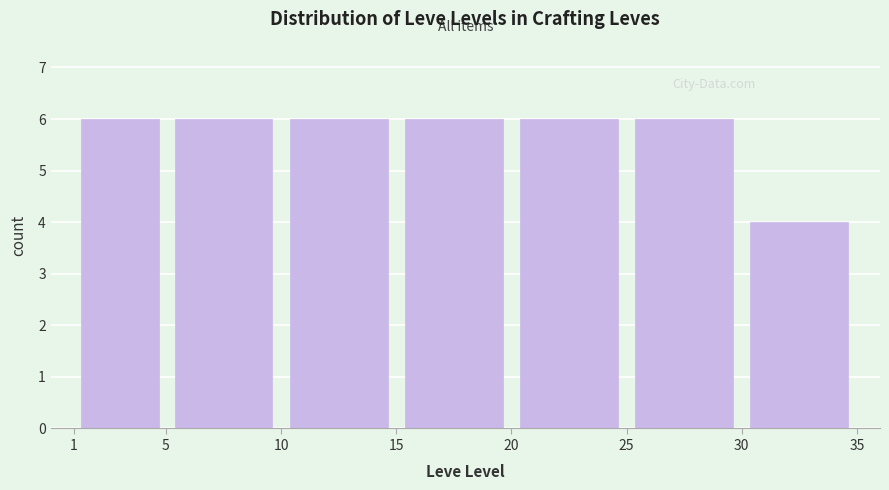

Reading left to right, list every bar in this chart as the range it spans on the x-axis followed by its height. The values are not printed on the chart, so give them approximately, as read against the axis.

1 to 5: 6
5 to 10: 6
10 to 15: 6
15 to 20: 6
20 to 25: 6
25 to 30: 6
30 to 35: 4